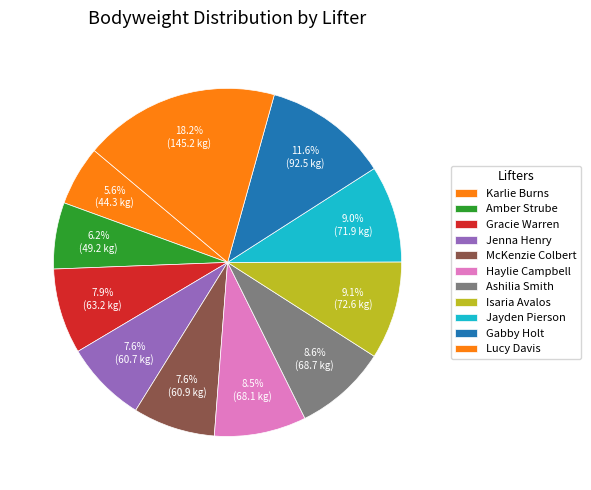

Between Lucy Davis and Ashilia Smith, which is larger?

Lucy Davis